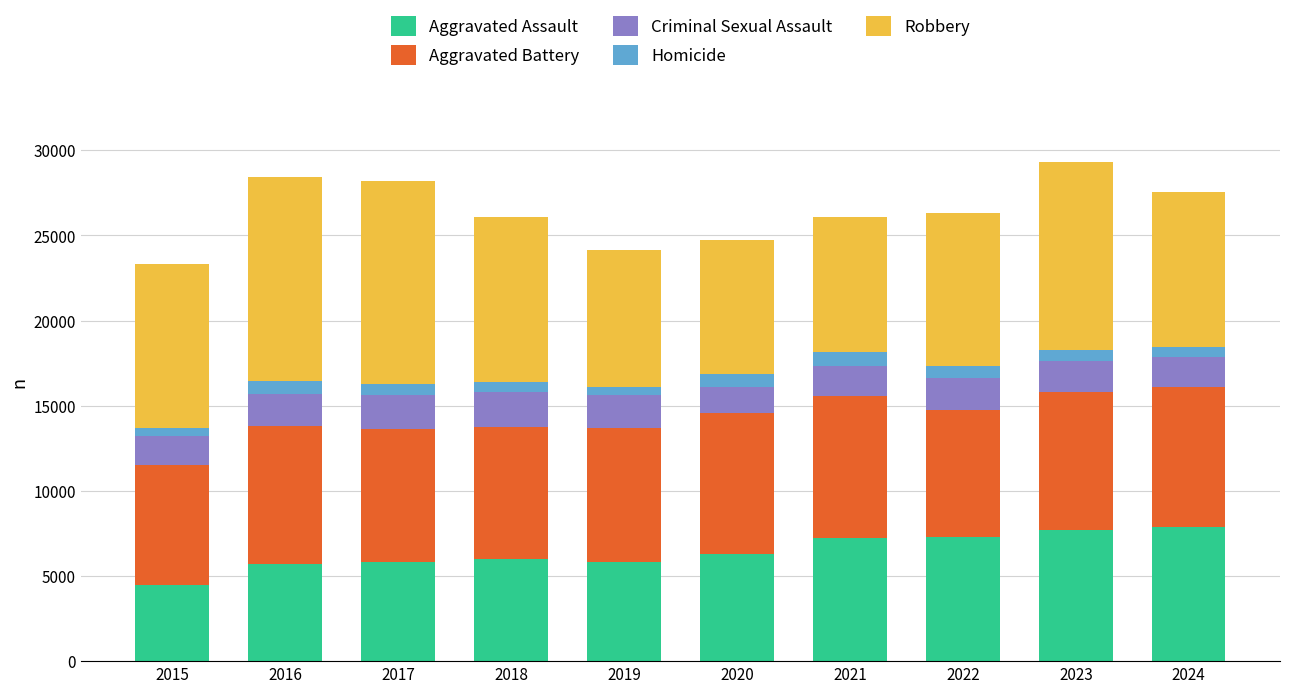

Count the number of categories in the chart.

10